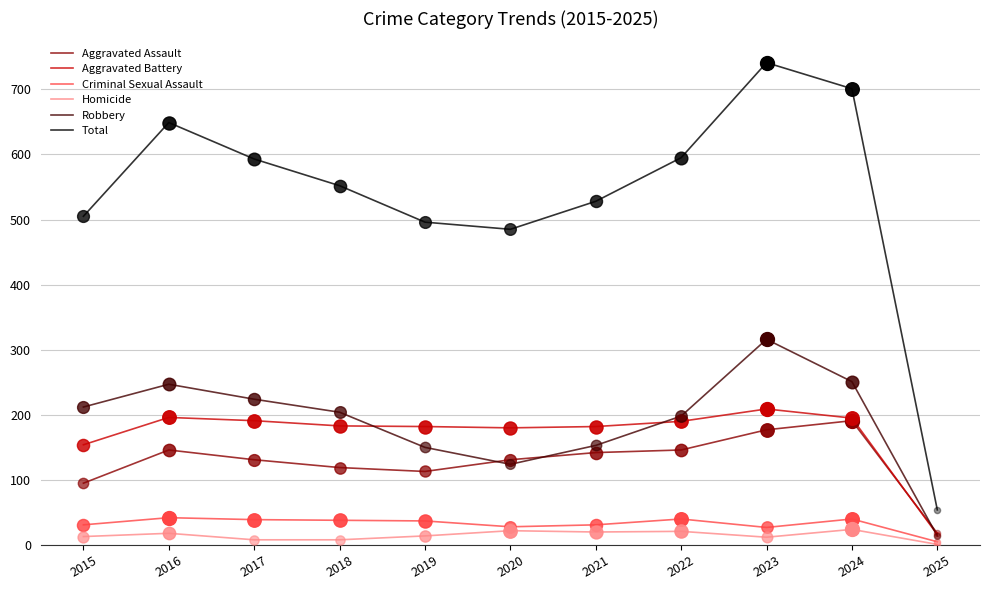

What is the total value across all series at 2025?

108